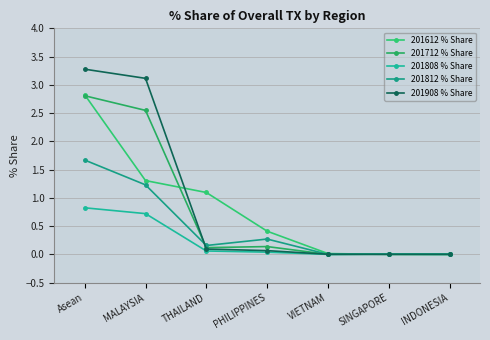

Where is the first local maximum for 201812 % Share?

PHILIPPINES